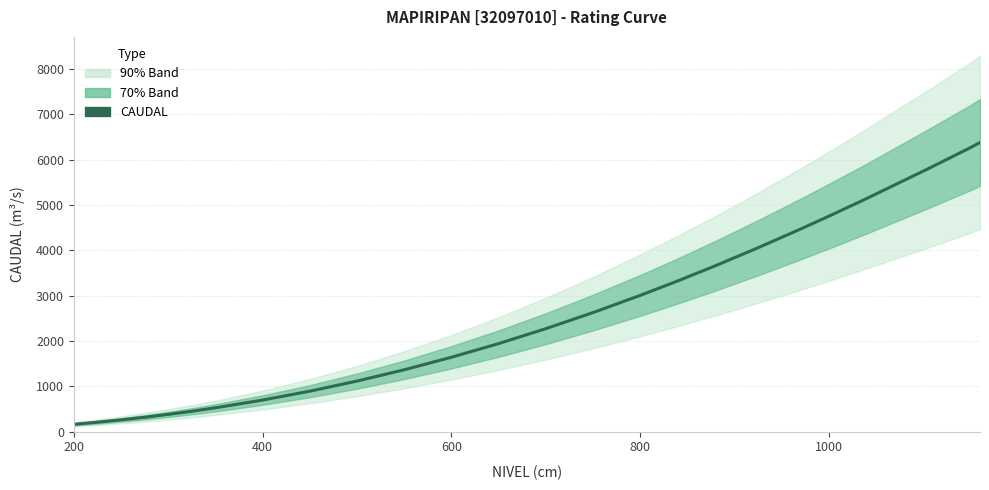

What is the greatest value displayed?

6380